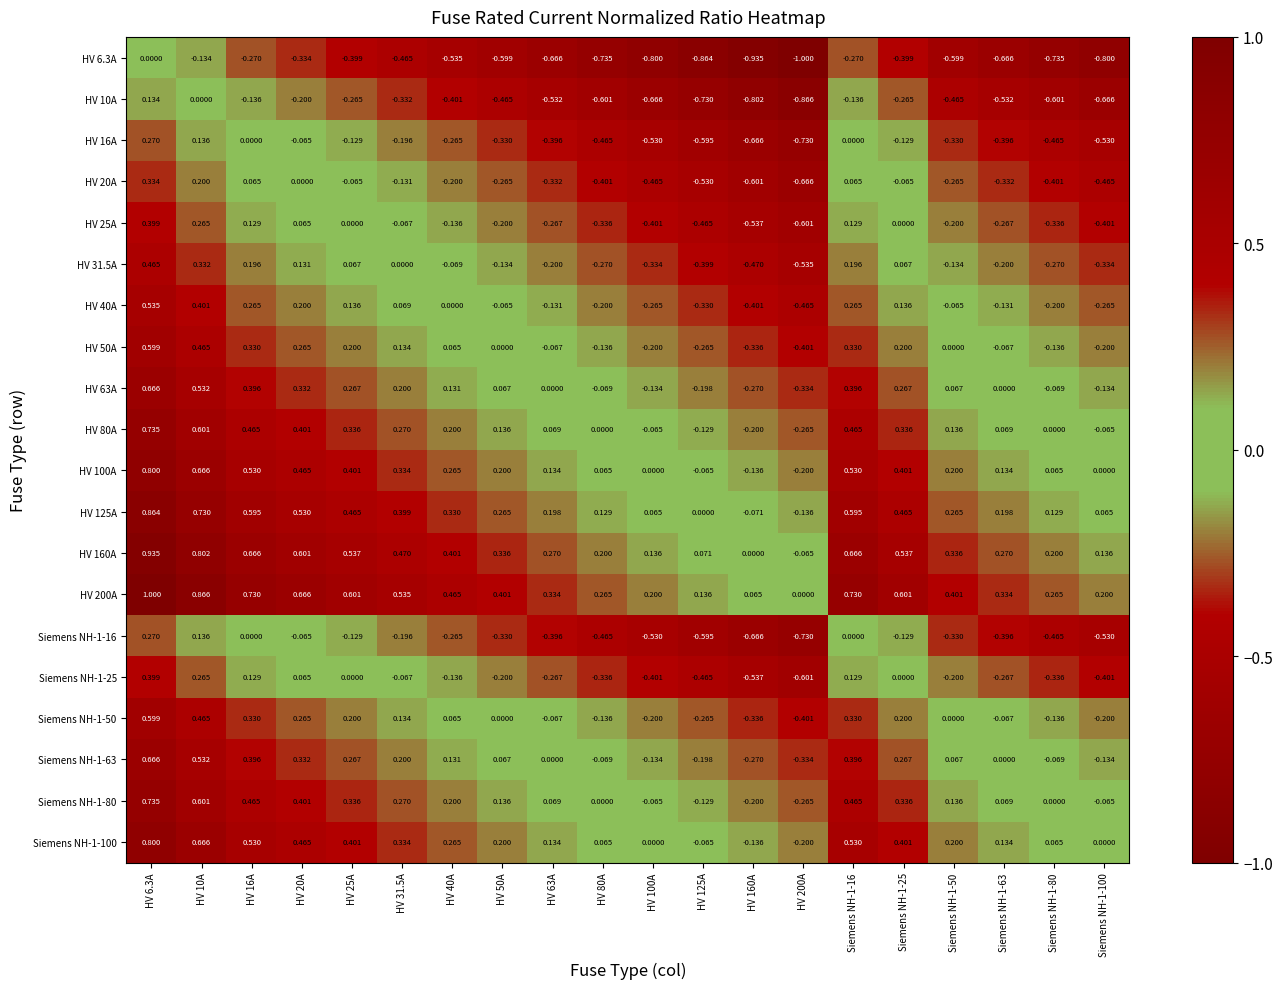

Is the value of HV 10A at HV 50A greater than the value of HV 63A at HV 160A?

No